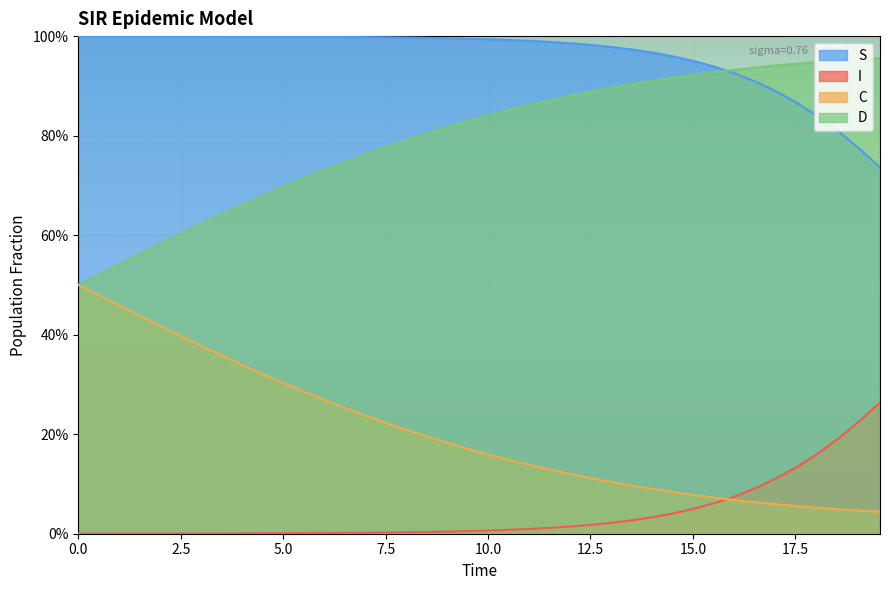

Which series has the largest total across all categories?

S